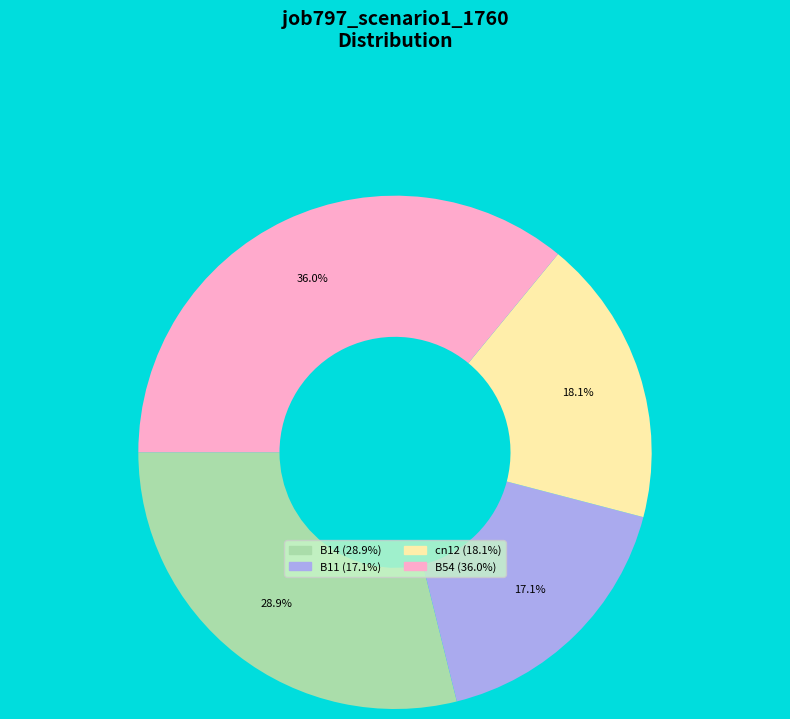

Is there a majority slice in this chart?

No